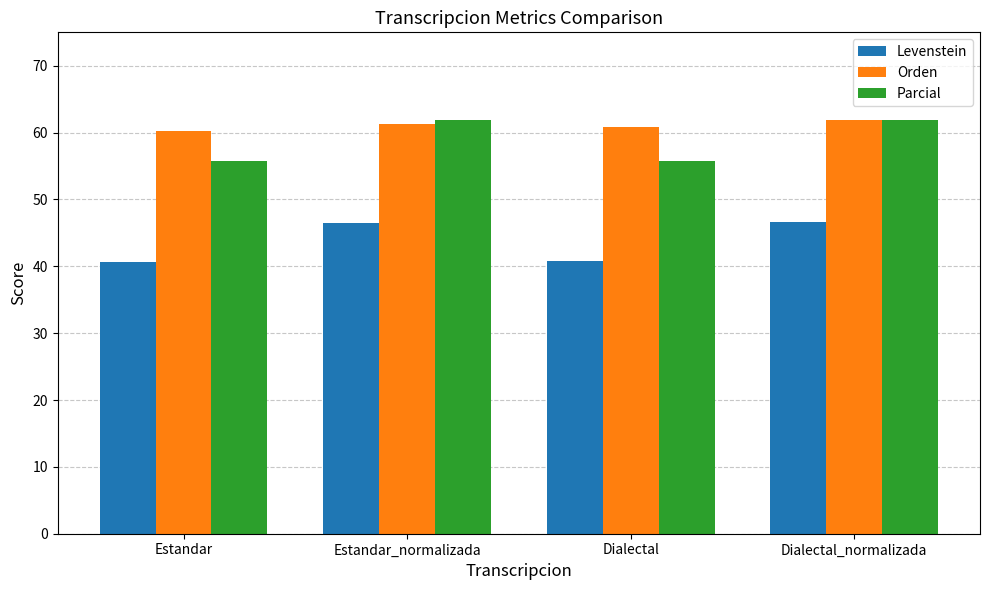

Is it true that Levenstein equals 46.7 at Dialectal_normalizada?

True